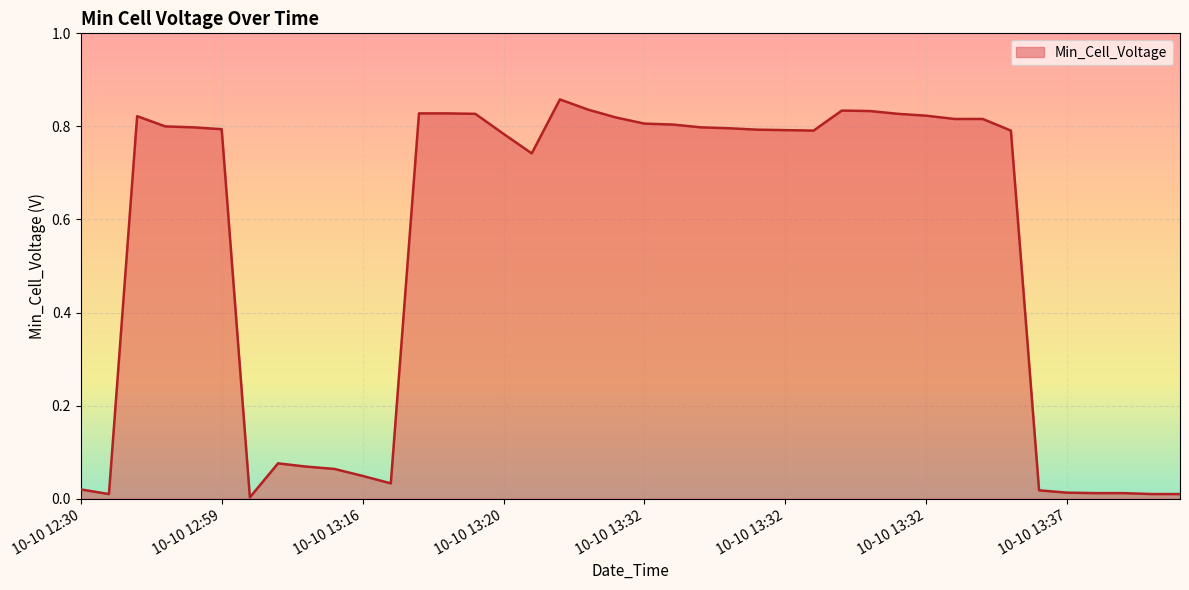

How many distinct data groups are displayed?

1